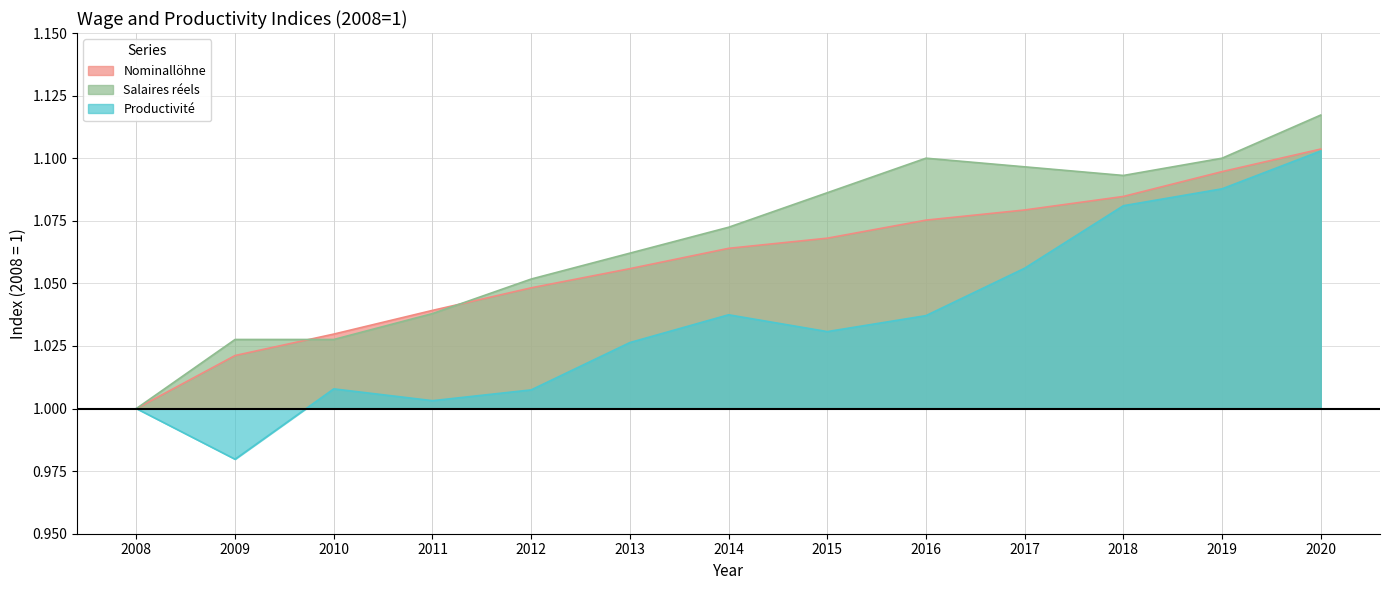

Does the chart display data point markers on the line(s)?

No